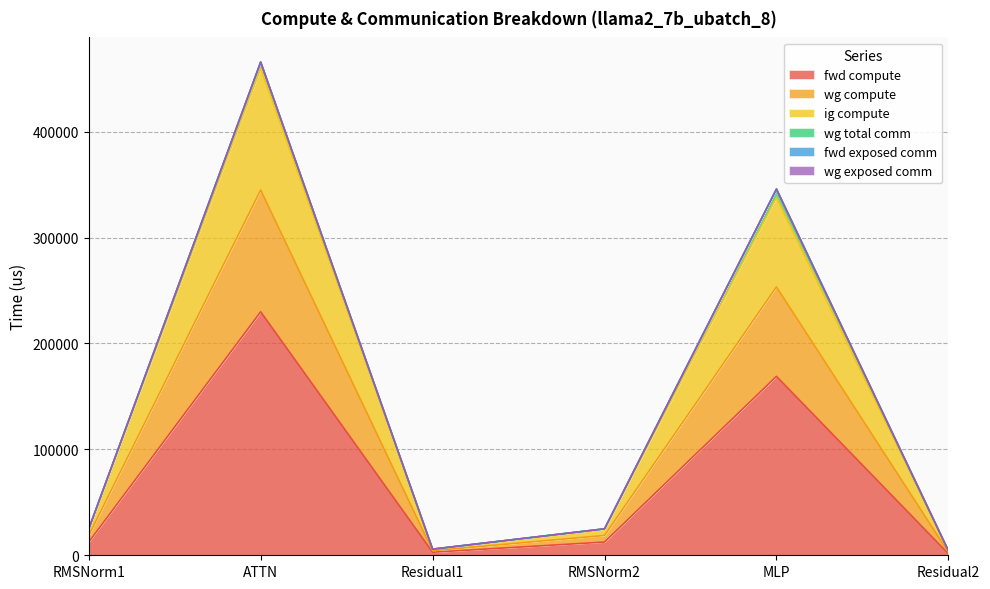

True or false: ig compute has more than 0 points higher than both neighbors.

True